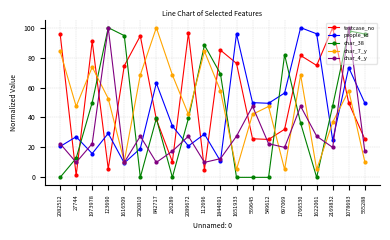

At 2089672, list the series in order from largest to smallest.

testcase_no, char_7_y, char_38, char_4_y, people_id